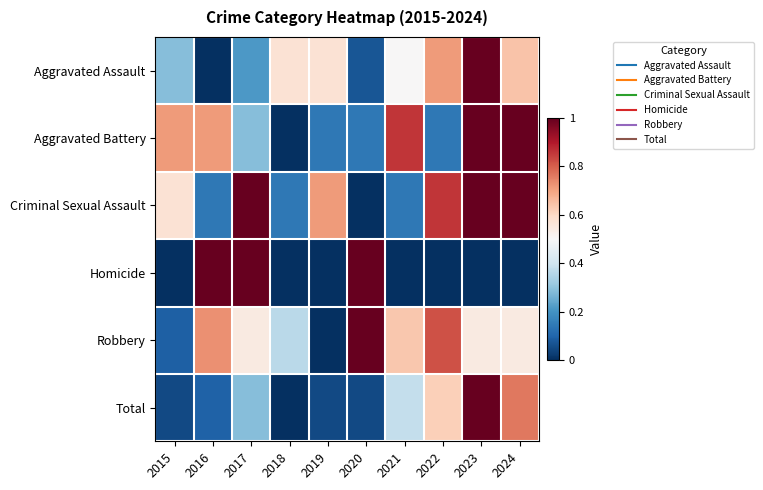

Reading right to left, extract all data points from this chart.

Aggravated Assault: 2024=0.6	2023=1.0	2022=0.7	2021=0.5	2020=0.1	2019=0.6	2018=0.6	2017=0.2	2016=0.0	2015=0.3
Aggravated Battery: 2024=1.0	2023=1.0	2022=0.1	2021=0.9	2020=0.1	2019=0.1	2018=0.0	2017=0.3	2016=0.7	2015=0.7
Criminal Sexual Assault: 2024=1.0	2023=1.0	2022=0.9	2021=0.1	2020=0.0	2019=0.7	2018=0.1	2017=1.0	2016=0.1	2015=0.6
Homicide: 2024=0.0	2023=0.0	2022=0.0	2021=0.0	2020=1.0	2019=0.0	2018=0.0	2017=1.0	2016=1.0	2015=0.0
Robbery: 2024=0.5	2023=0.5	2022=0.8	2021=0.6	2020=1.0	2019=0.0	2018=0.4	2017=0.5	2016=0.7	2015=0.1
Total: 2024=0.8	2023=1.0	2022=0.6	2021=0.4	2020=0.0	2019=0.0	2018=0.0	2017=0.3	2016=0.1	2015=0.0